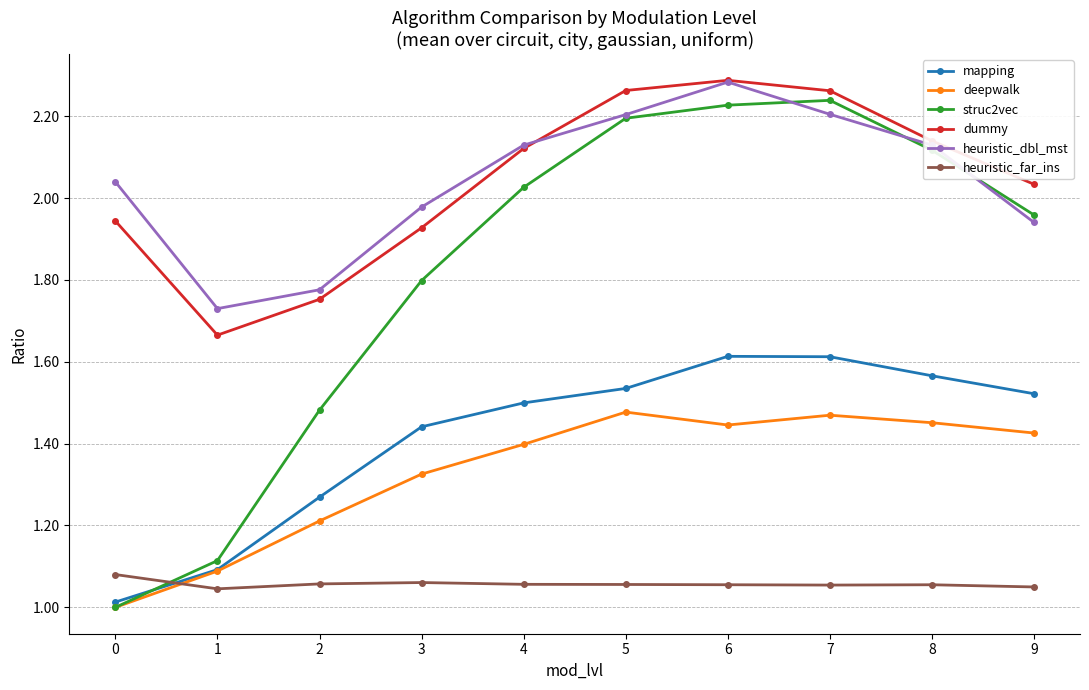

In mapping, how many points are higher than both neighbors (excluding endpoints)?

1